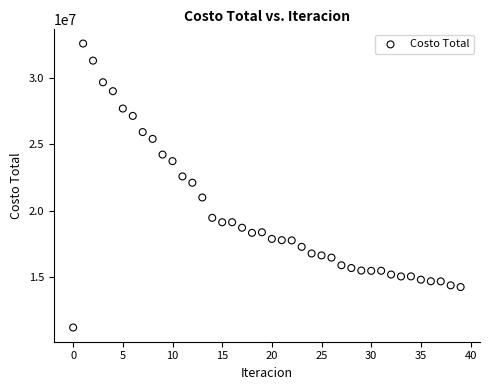

What is the range of Y values (max minus min)?

21426795.5